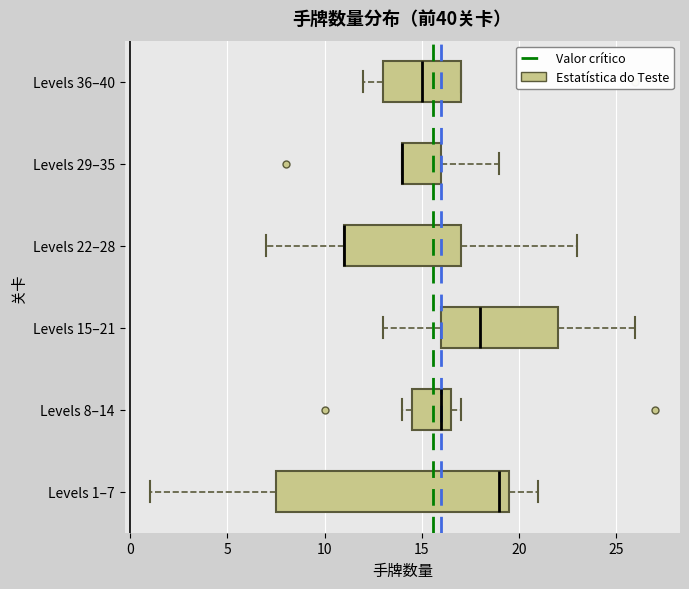

Reading bottom to top, transcribe this box plot: for each box, give where its median line is, the range the box spans, and where its two whiskers end, as read against the x-axis. The values are not printed on the chart, so give them approximately, as read against the axis.

Levels 1–7: median 19.0, box 7.5 to 19.5, whiskers 1.0 to 21.0
Levels 8–14: median 16.0, box 14.5 to 16.5, whiskers 14.0 to 17.0
Levels 15–21: median 18.0, box 16.0 to 22.0, whiskers 13.0 to 26.0
Levels 22–28: median 11.0 (drawn on the box's left edge), box 11.0 to 17.0, whiskers 7.0 to 23.0
Levels 29–35: median 14.0 (drawn on the box's left edge), box 14.0 to 16.0, whiskers 14.0 to 19.0
Levels 36–40: median 15.0, box 13.0 to 17.0, whiskers 12.0 to 17.0